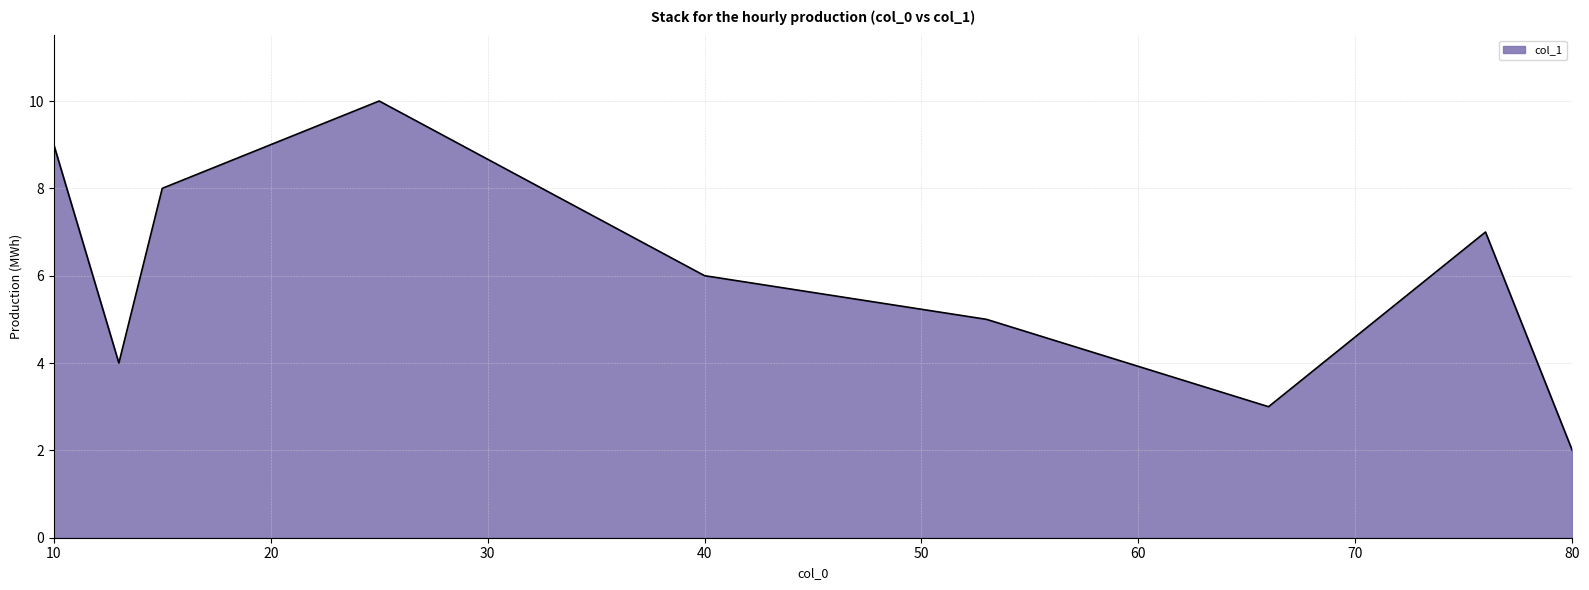

What is the minimum value shown in the chart?

2.0